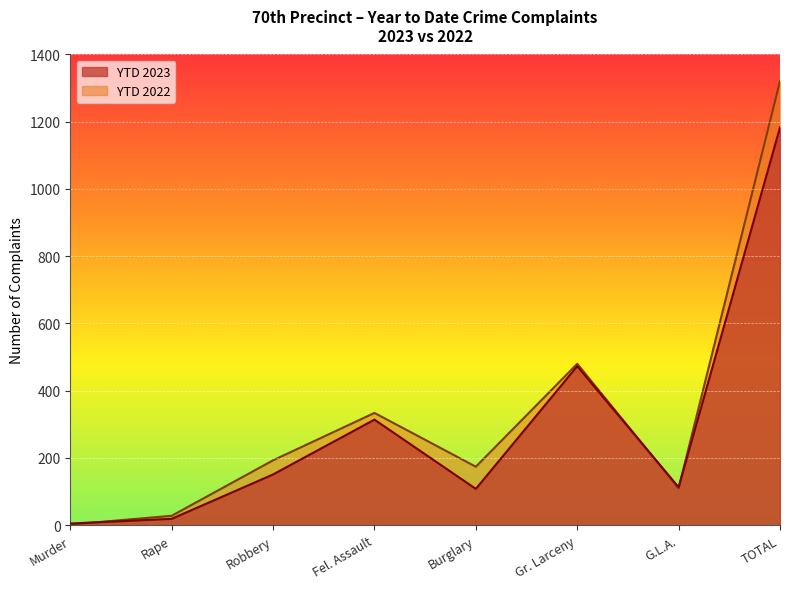

List the labels in order of YTD 2023 value, smallest first.

Murder, Rape, Burglary, G.L.A., Robbery, Fel. Assault, Gr. Larceny, TOTAL